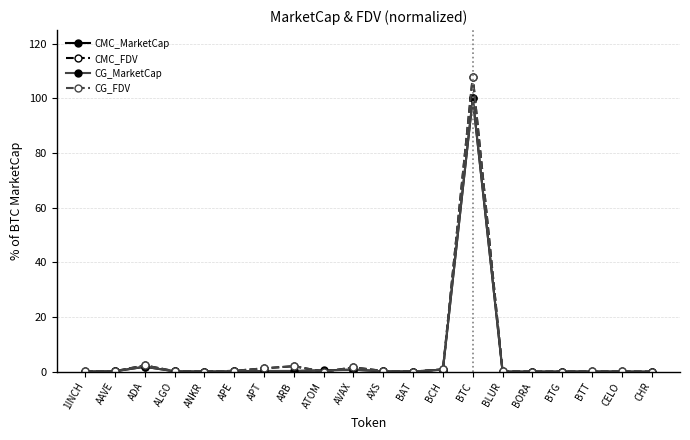

Which label corresponds to the largest value in the chart?

BTC